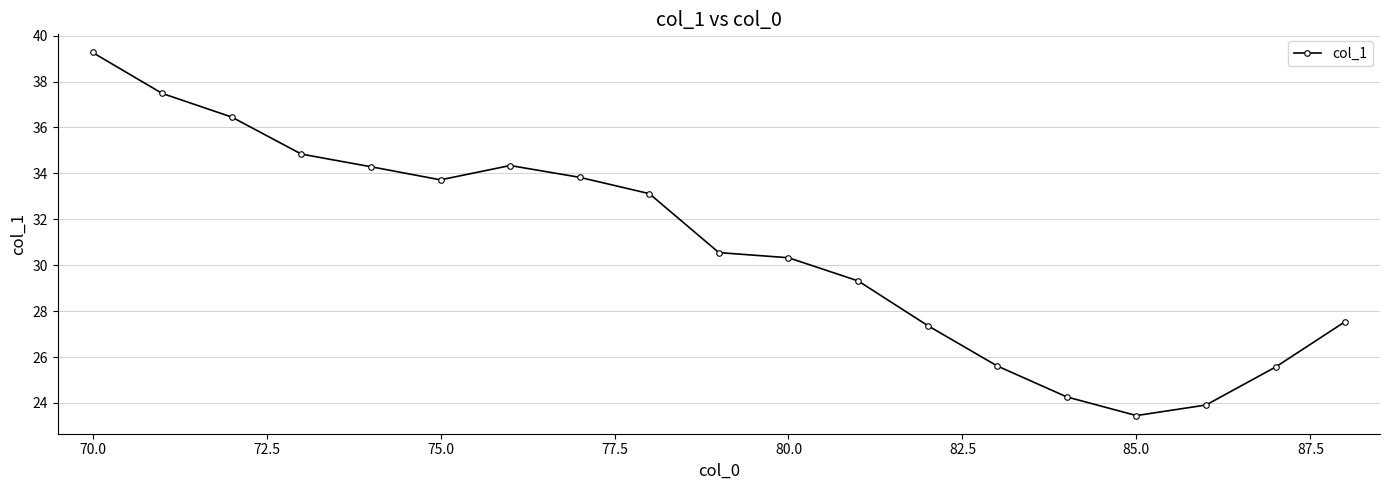

What is the minimum value shown in the chart?

23.5